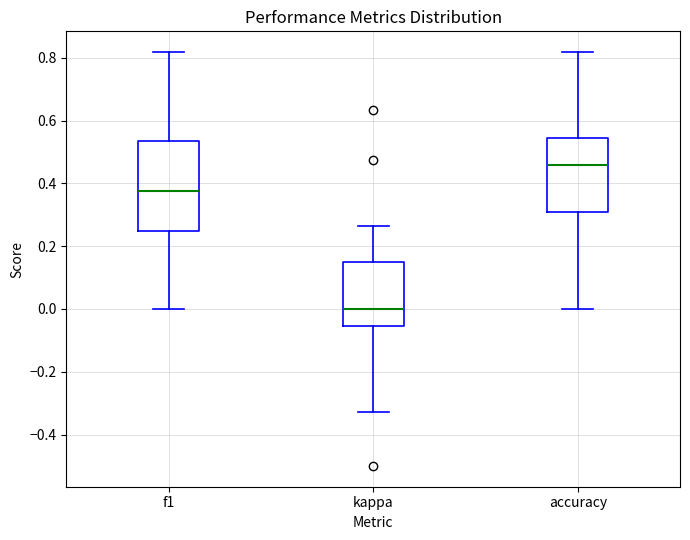

Reading left to right, read every box against the y-axis: the position of its median line, the range the box covers, and the ends of its whiskers. The values are not printed on the chart, so give them approximately, as read against the axis.

f1: median 0.38, box 0.24 to 0.54, whiskers 0.00 to 0.82
kappa: median 0.00, box -0.06 to 0.14, whiskers -0.32 to 0.26
accuracy: median 0.46, box 0.30 to 0.54, whiskers 0.00 to 0.82